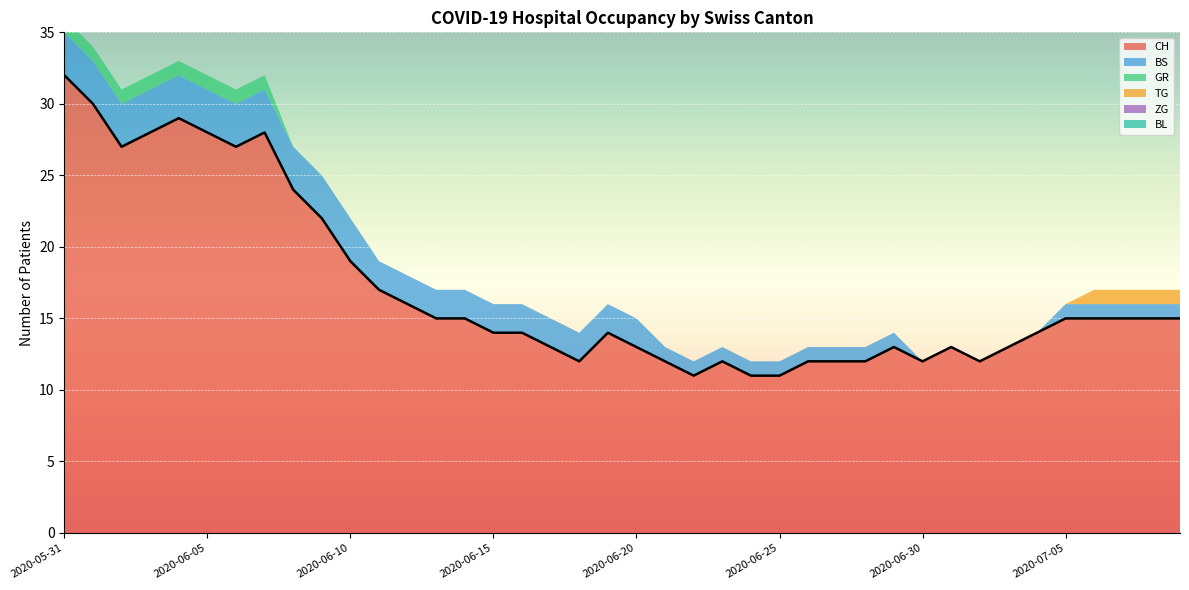

Is the value of ZG at 2020-06-29 greater than the value of TG at 2020-06-02?

No